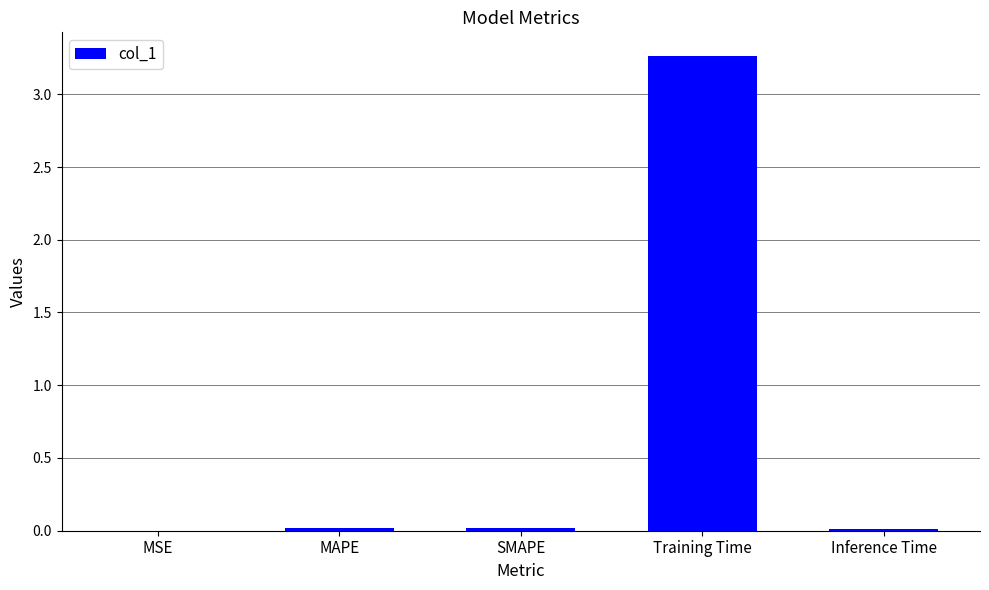

What is the change in value from SMAPE to Training Time?

+3.2